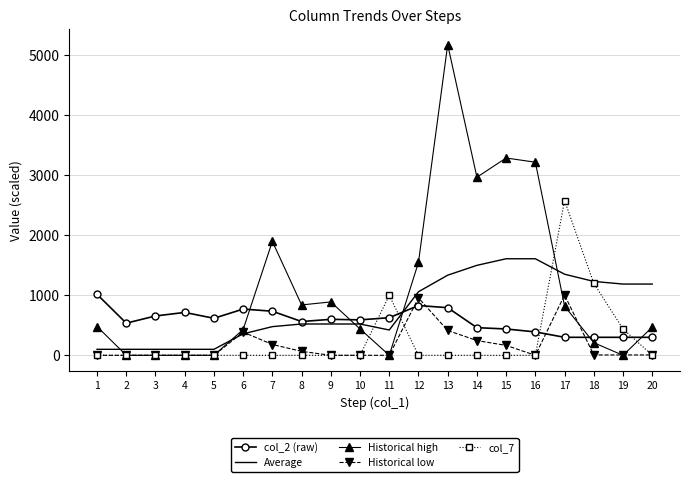

How many categories are shown in the chart?

20